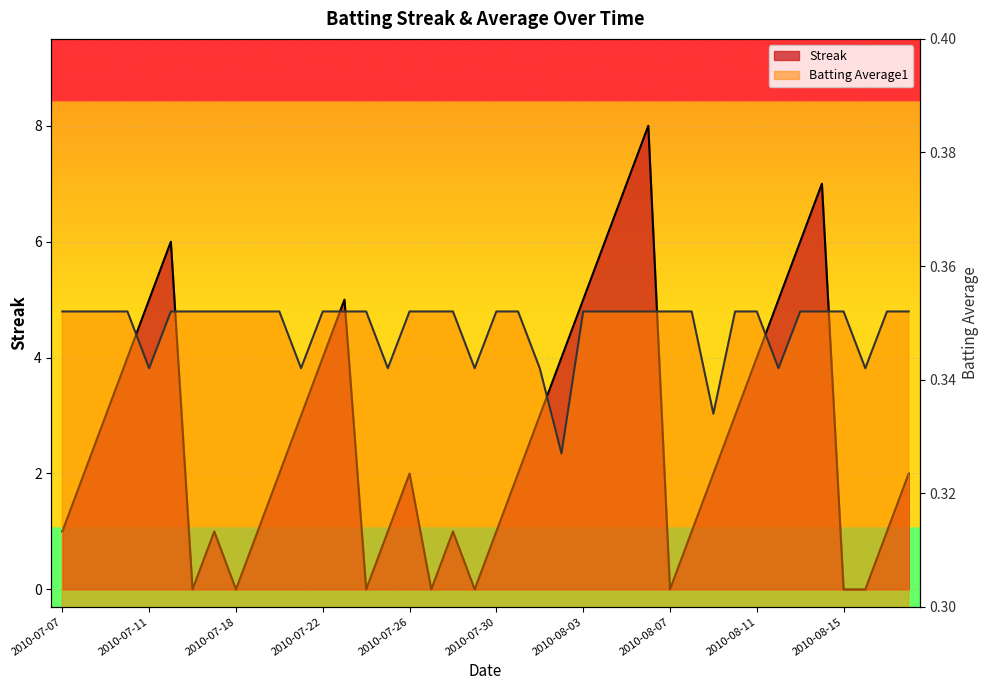

Reading left to right, list all the values displayed in this chart.

Streak: 1.0	2.0	3.0	4.0	5.0	6.0	0.0	1.0	0.0	1.0	2.0	3.0	4.0	5.0	0.0	1.0	2.0	0.0	1.0	0.0	1.0	2.0	3.0	4.0	5.0	6.0	7.0	8.0	0.0	1.0	2.0	3.0	4.0	5.0	6.0	7.0	0.0	0.0	1.0	2.0
Batting Average1: 0.4	0.4	0.4	0.4	0.3	0.4	0.4	0.4	0.4	0.4	0.4	0.3	0.4	0.4	0.4	0.3	0.4	0.4	0.4	0.3	0.4	0.4	0.3	0.3	0.4	0.4	0.4	0.4	0.4	0.4	0.3	0.4	0.4	0.3	0.4	0.4	0.4	0.3	0.4	0.4